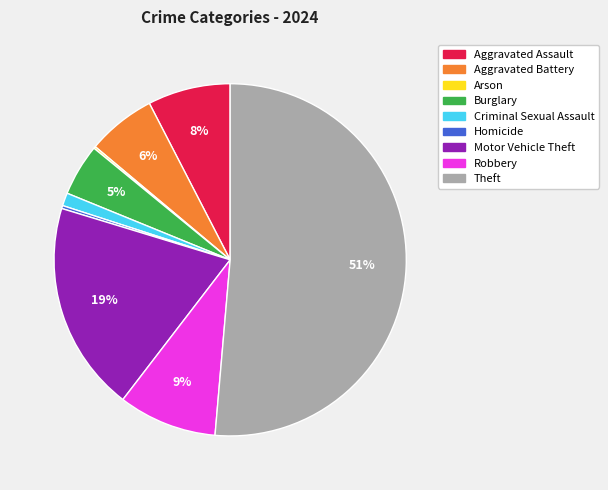

Which has a higher value, Motor Vehicle Theft or Aggravated Battery?

Motor Vehicle Theft